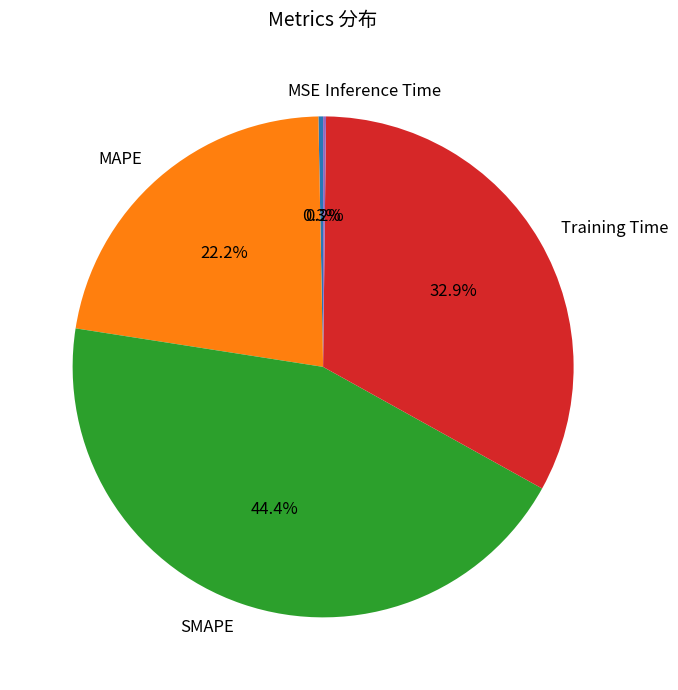

Is MSE the majority of the pie?

No